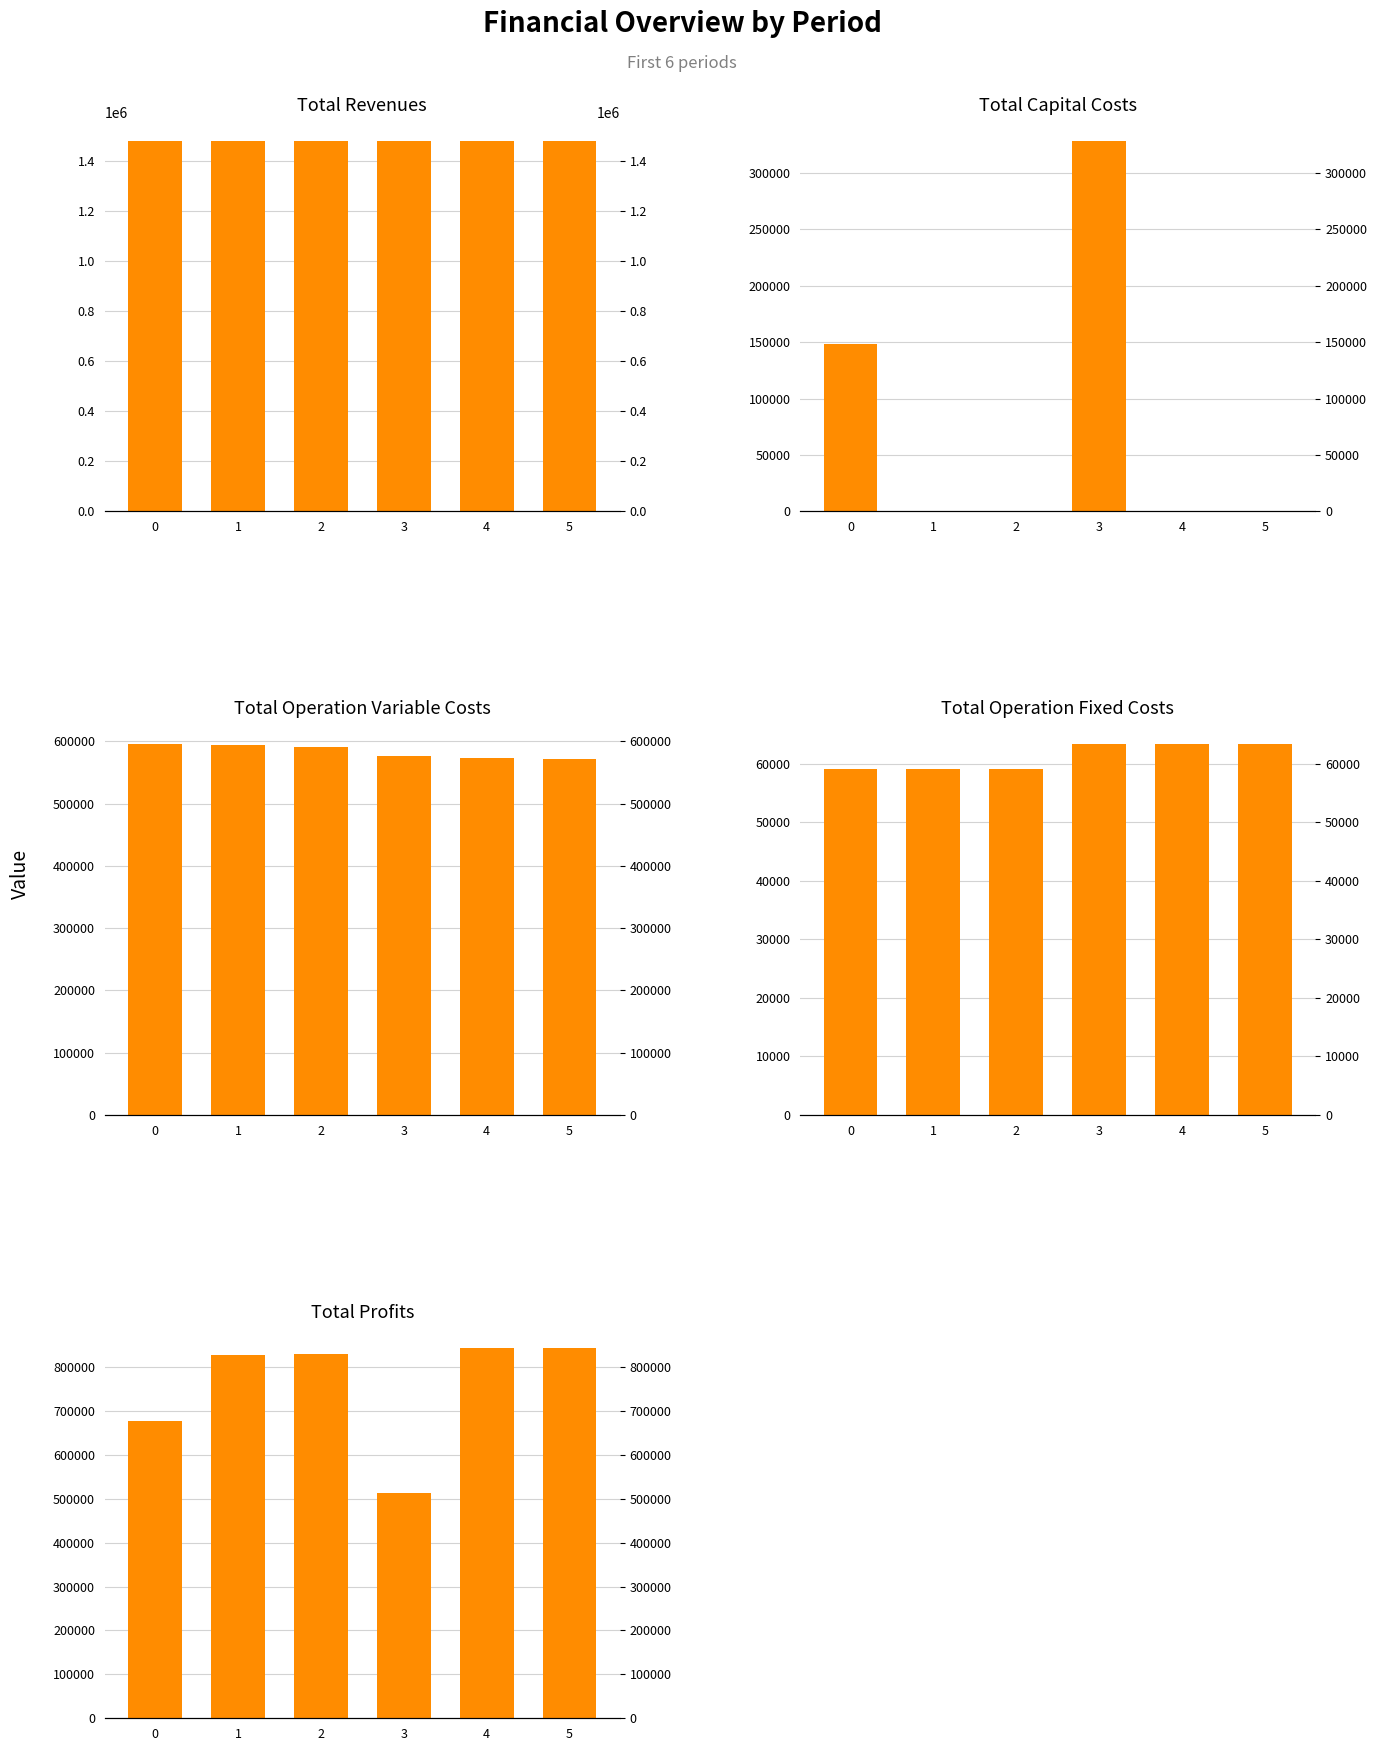

What are all the series names shown in the legend?

Total Revenues, Total Capital Costs, Total Operation Variable Costs, Total Operation Fixed Costs, Total Profits